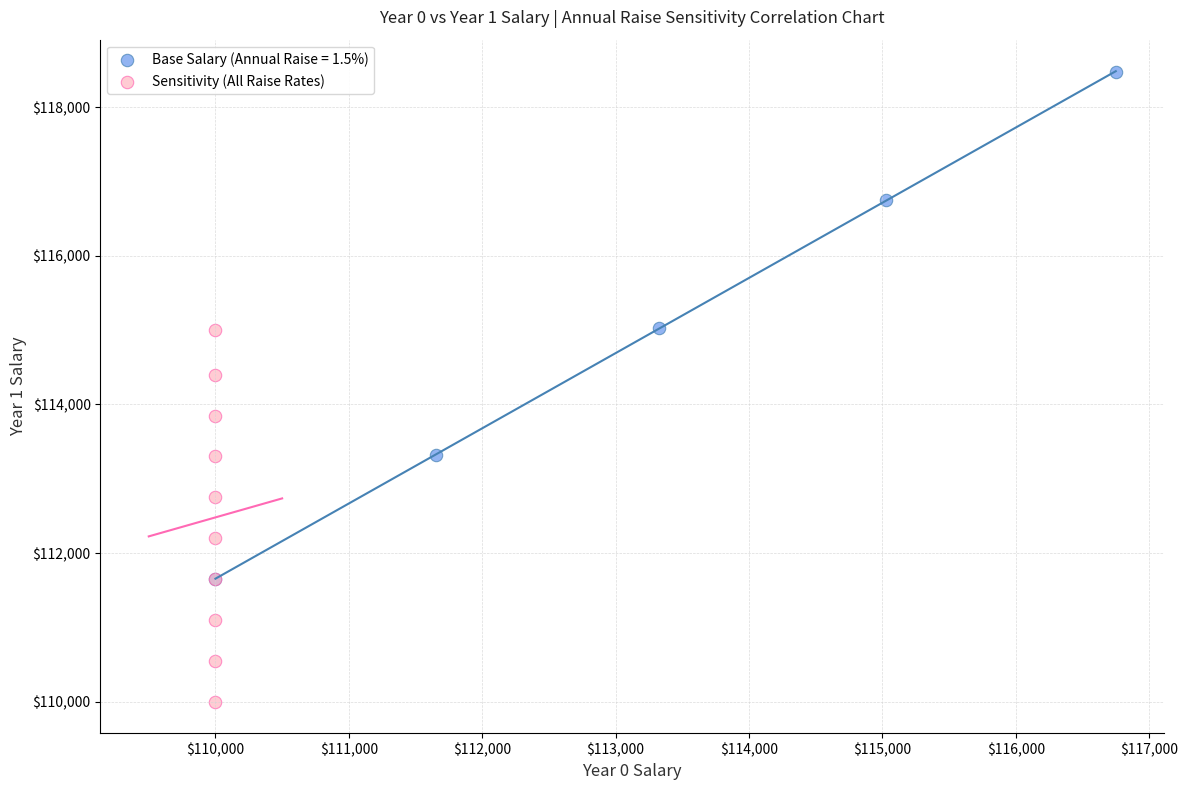

Which series reaches the maximum Y coordinate?

Base Salary (Annual Raise = 1.5%)